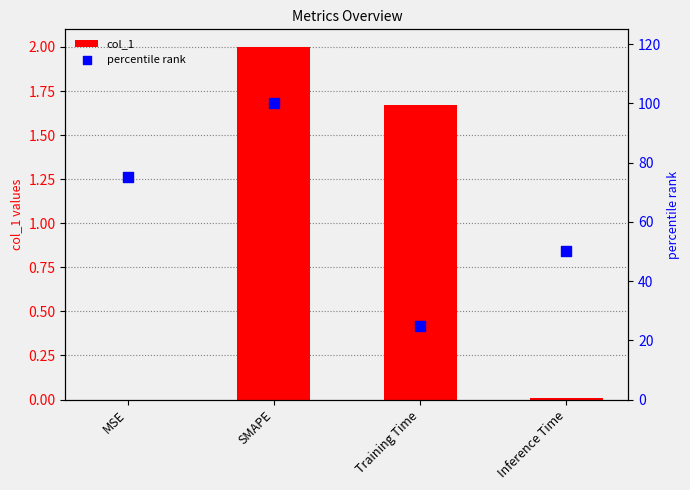

Which series has the largest total across all categories?

percentile rank